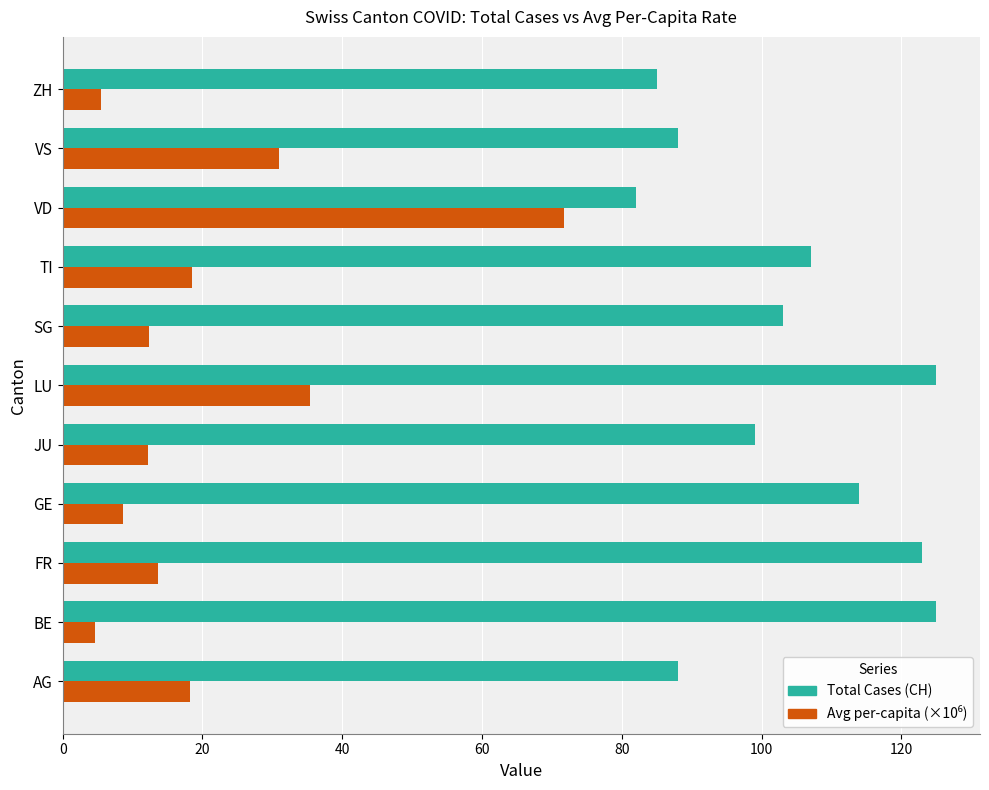

What is the average value of the Total Cases (CH) series?

103.5